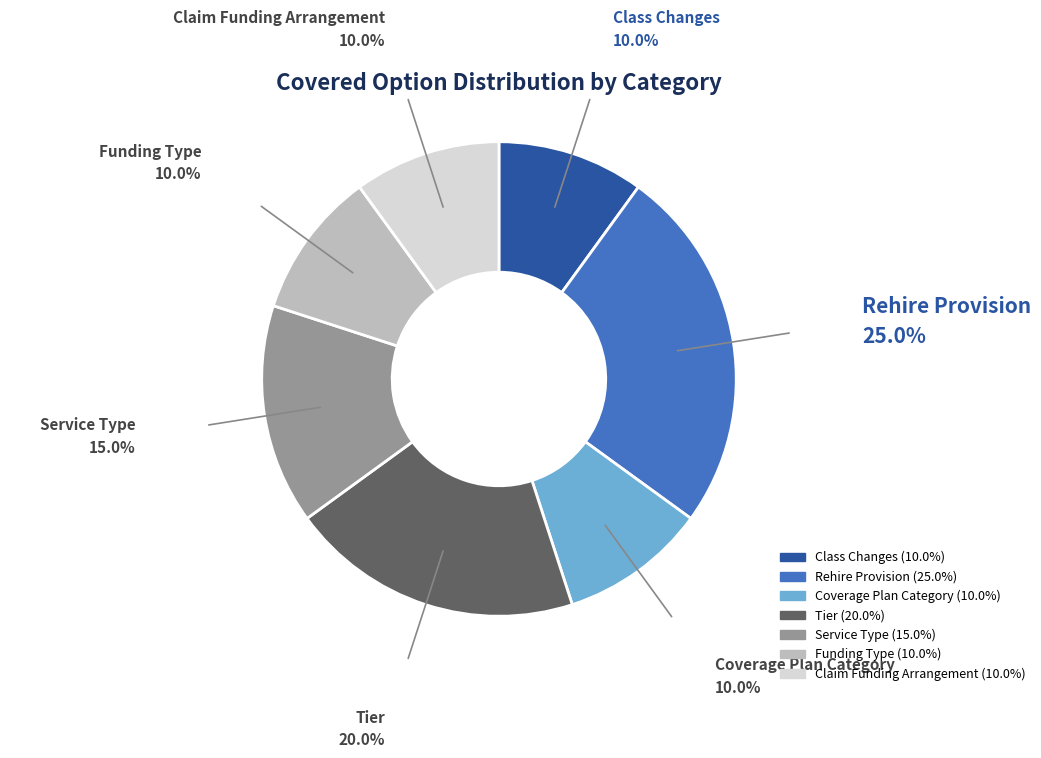

Count the number of slices in the pie.

7